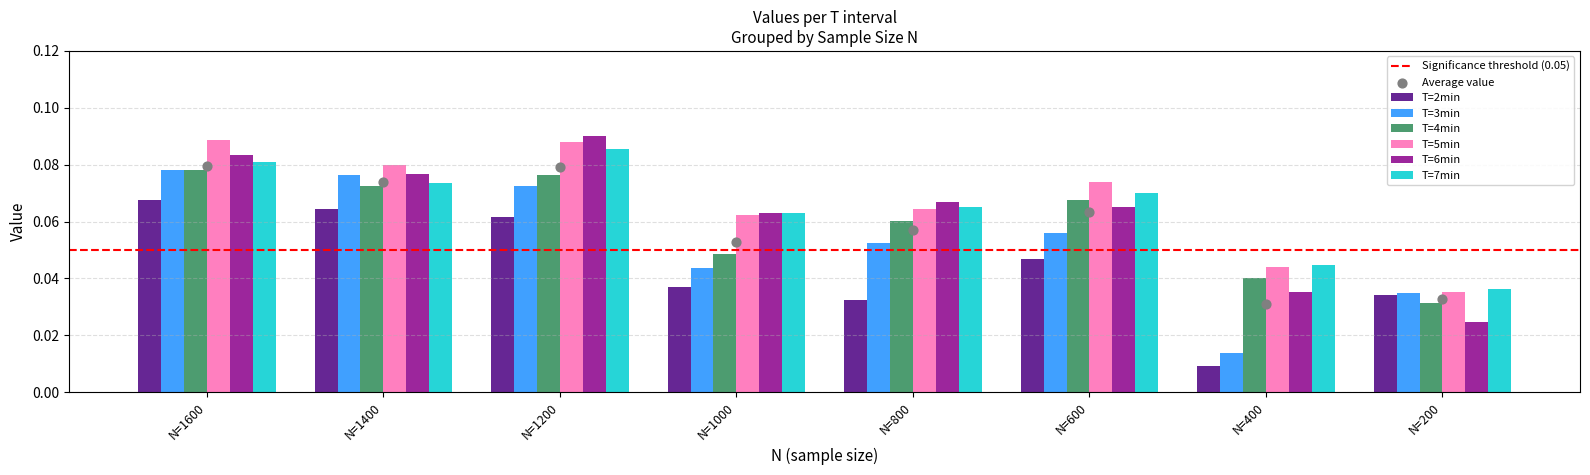

At how many categories does at least one series exceed 0?

8